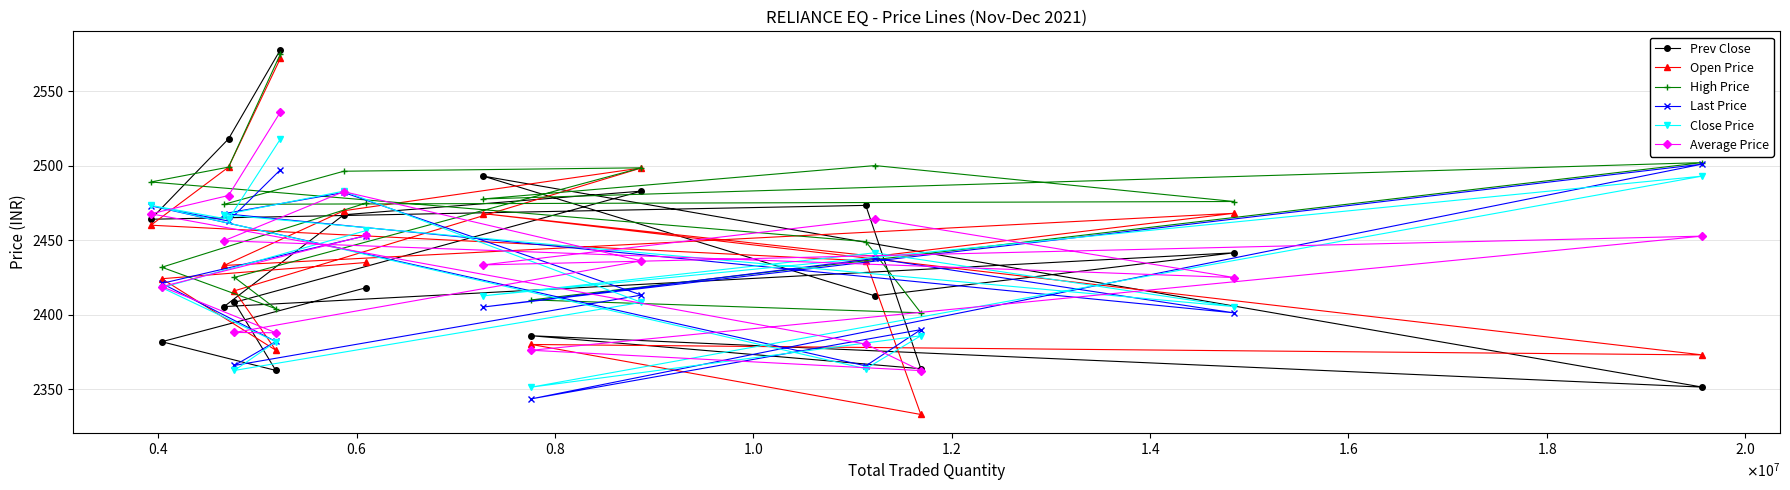

What is the value of the Average Price point at the 2nd from the left?

2418.8